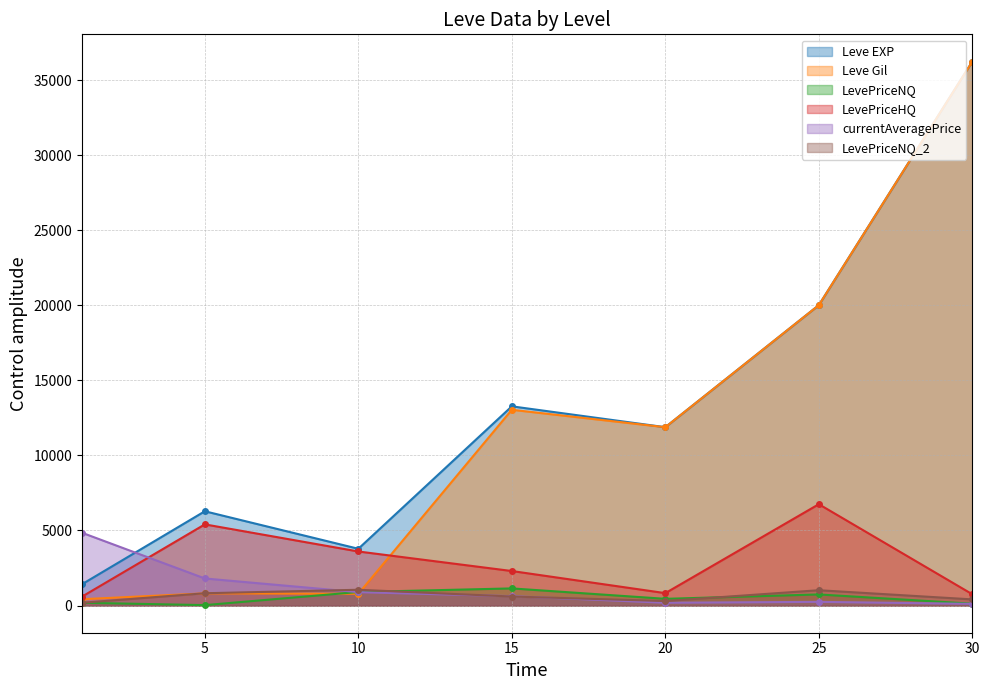

How many interior local peaks does the LevePriceNQ series have?

2